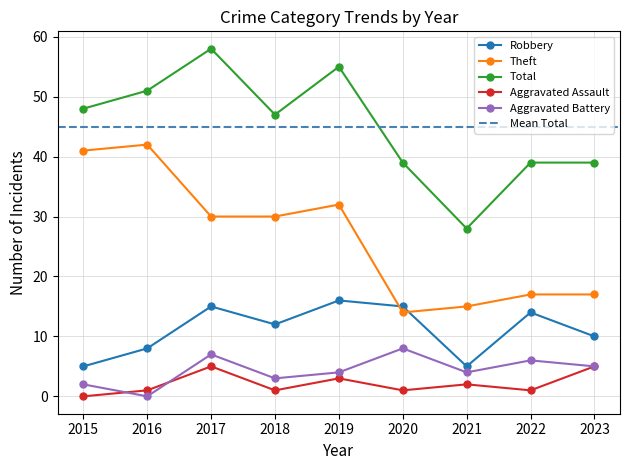

What are all the series names shown in the legend?

Robbery, Theft, Total, Aggravated Assault, Aggravated Battery